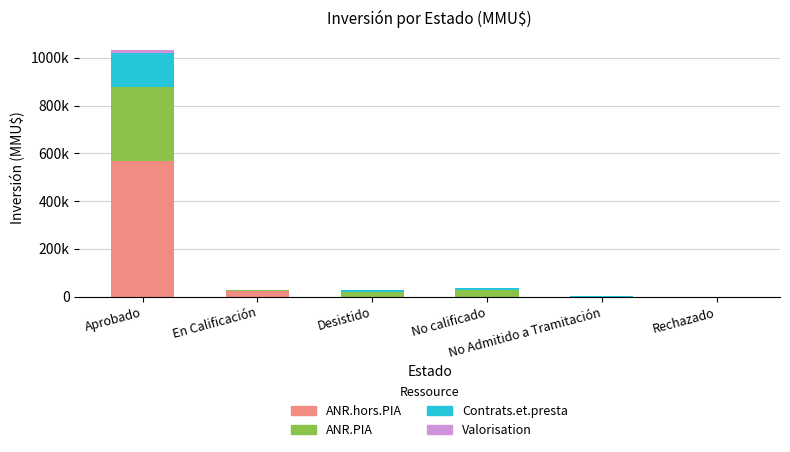

At which category is the sum across all series the highest?

Aprobado